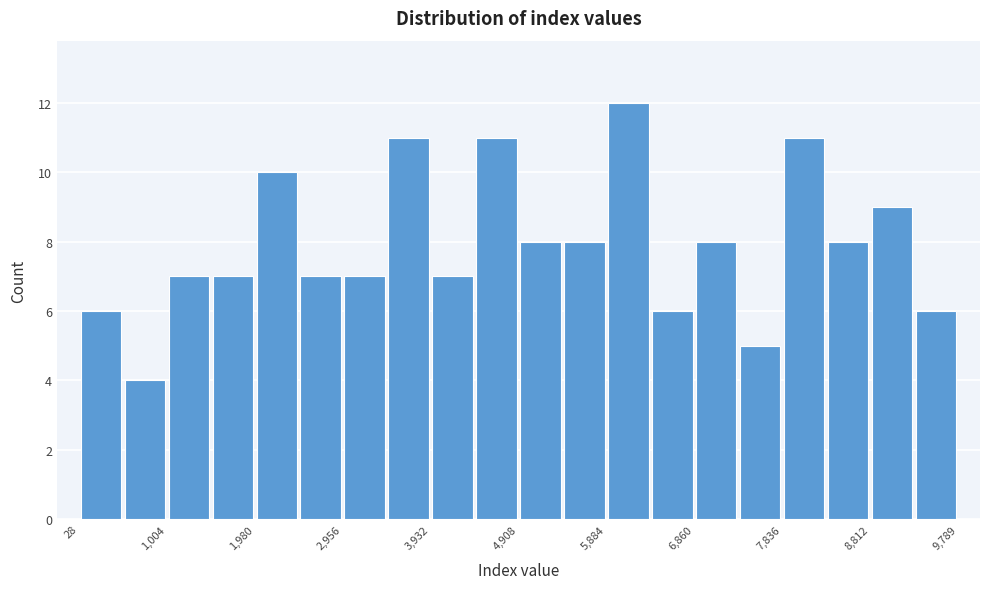

Over which range of the x-axis is the bar tallest?

5900 to 6400